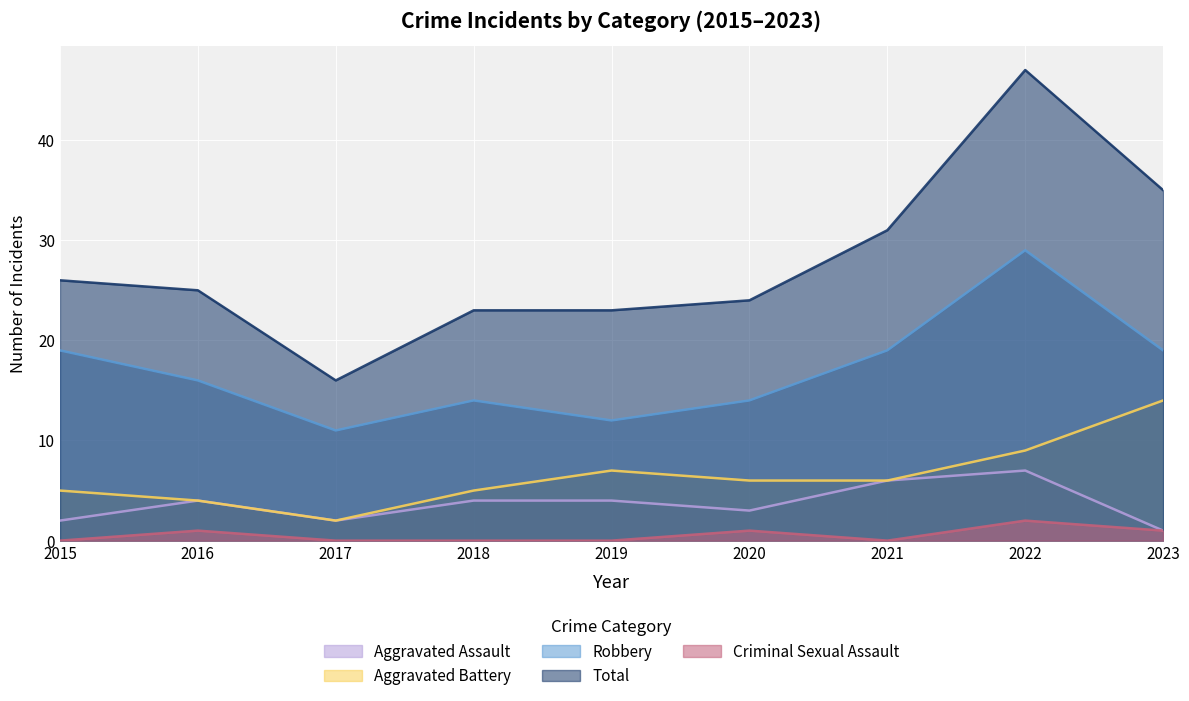

In Robbery, how many points are lower than both neighbors (excluding endpoints)?

2